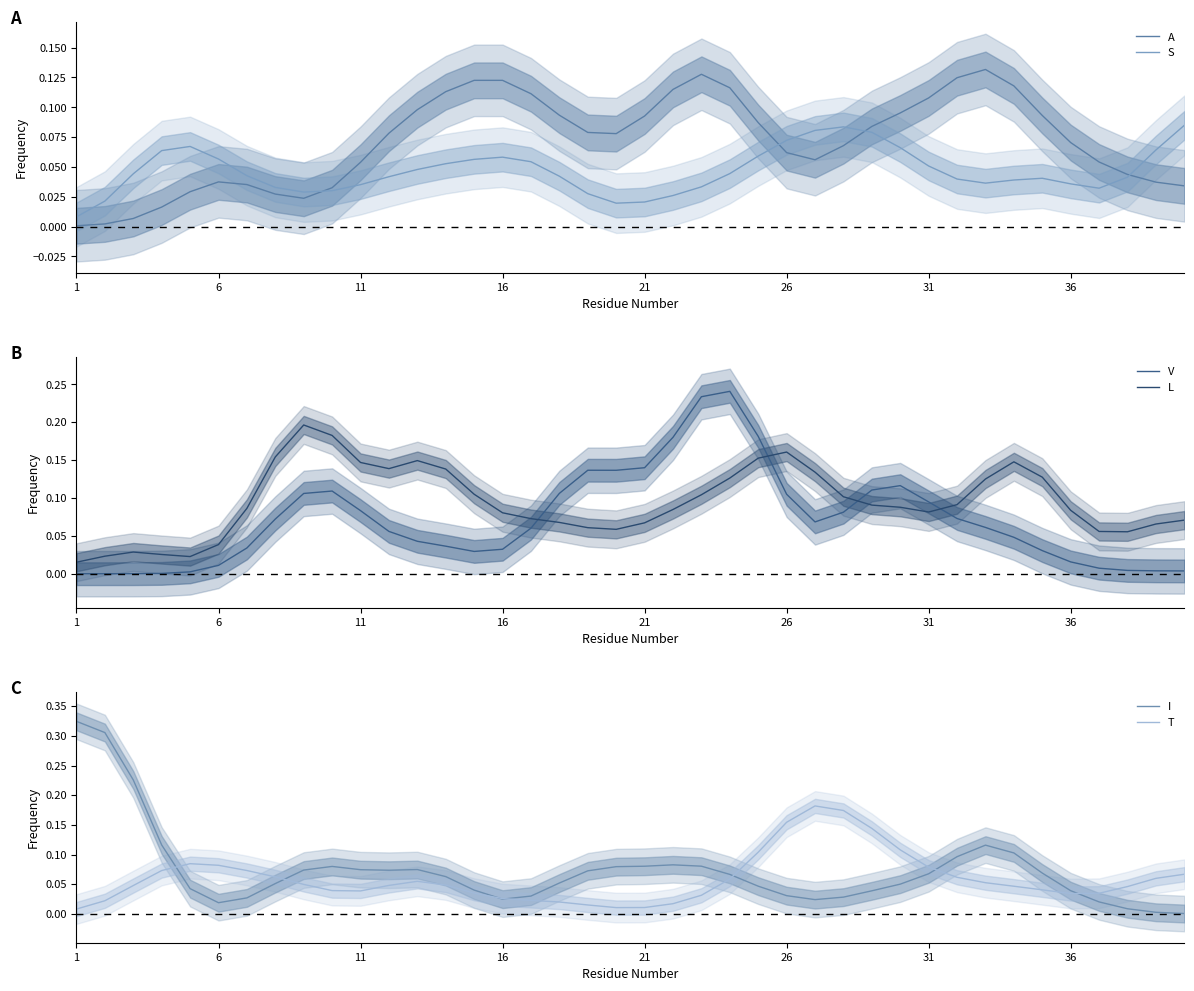

How many intersections are there between S and A?

4